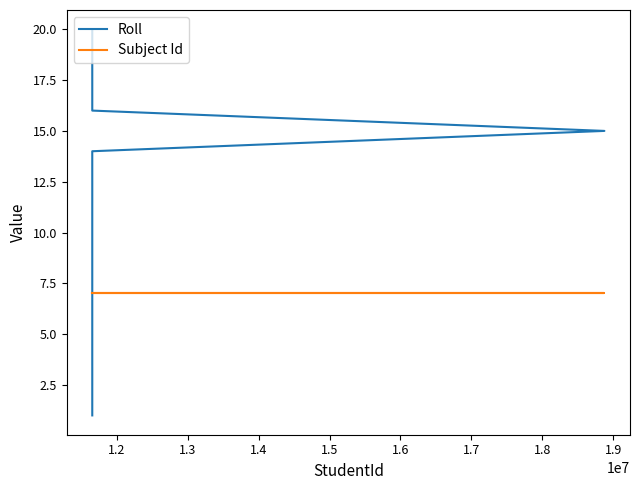

Reading right to left, list all the values displayed in this chart.

Roll: 20	19	18	17	16	15	14	13	12	11	10	9	8	7	6	5	4	3	2	1
Subject Id: 7	7	7	7	7	7	7	7	7	7	7	7	7	7	7	7	7	7	7	7